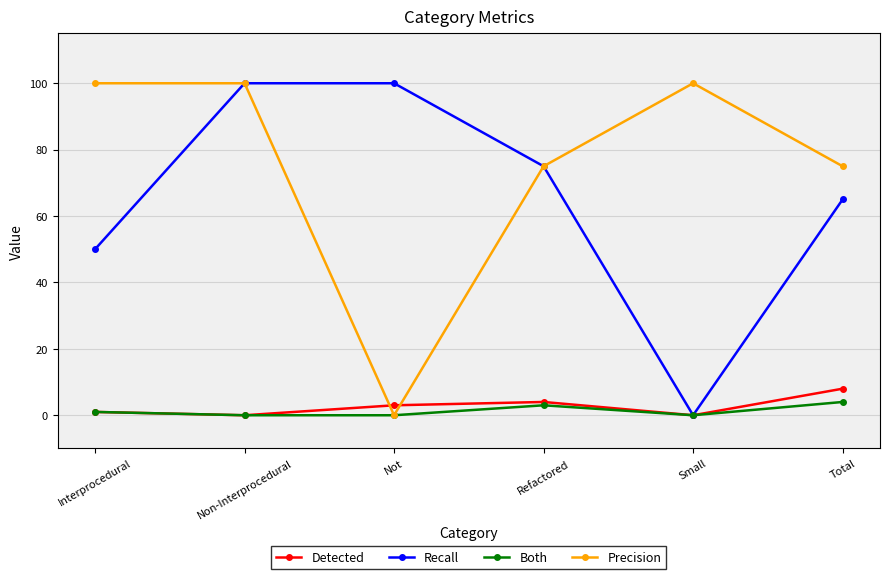

What is the difference between the maximum and minimum values in the Precision series?

100